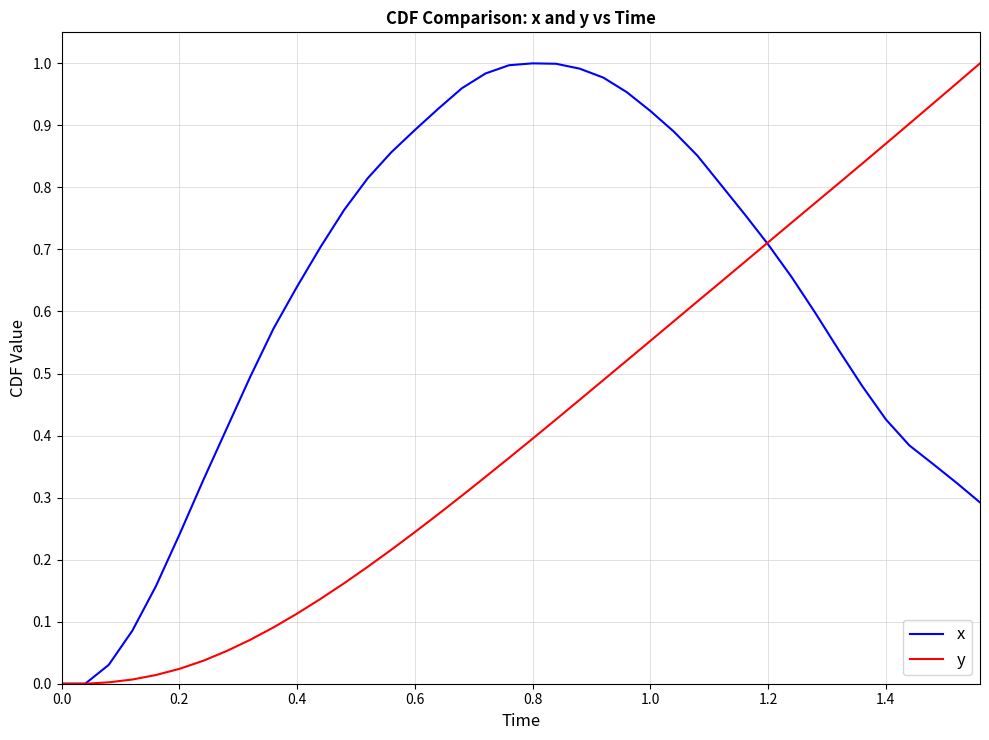

Which series has the largest total across all categories?

x